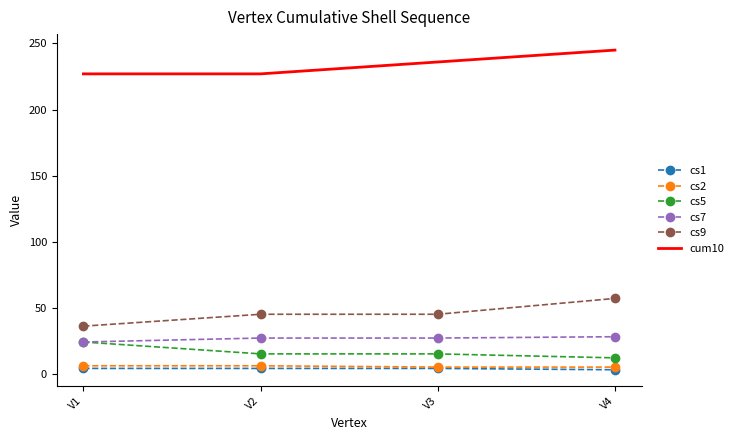

True or false: cs5 and cs2 cross at least once.

False